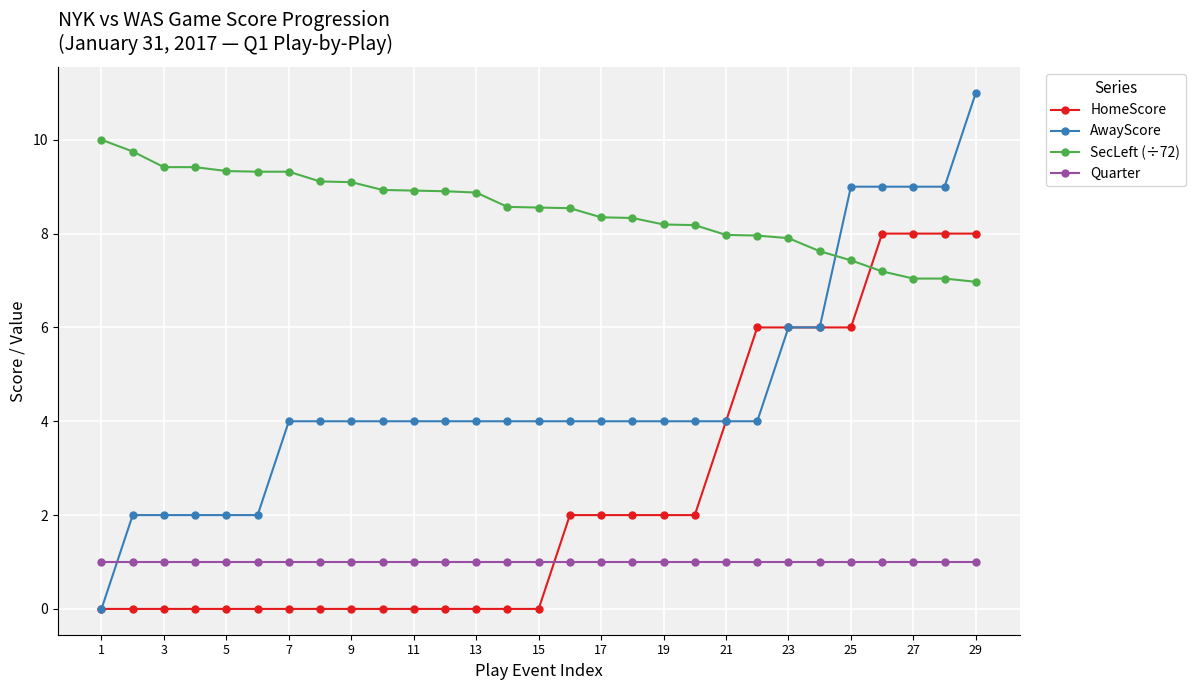

Rank the series by their maximum value, from highest to lowest.

AwayScore, SecLeft (÷72), HomeScore, Quarter